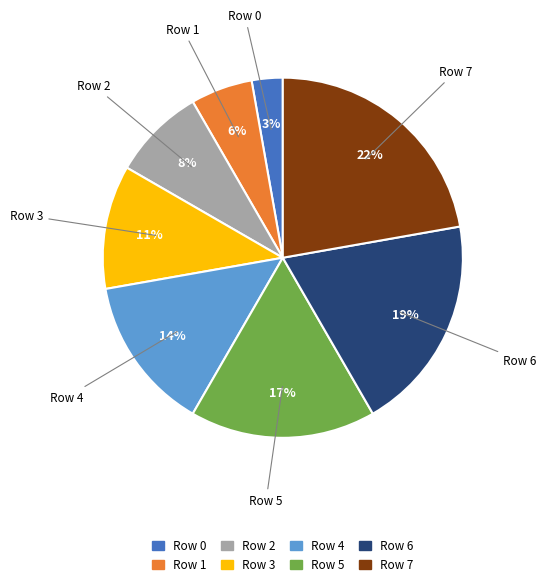

True or false: Row 0 accounts for 3% of the total.

True